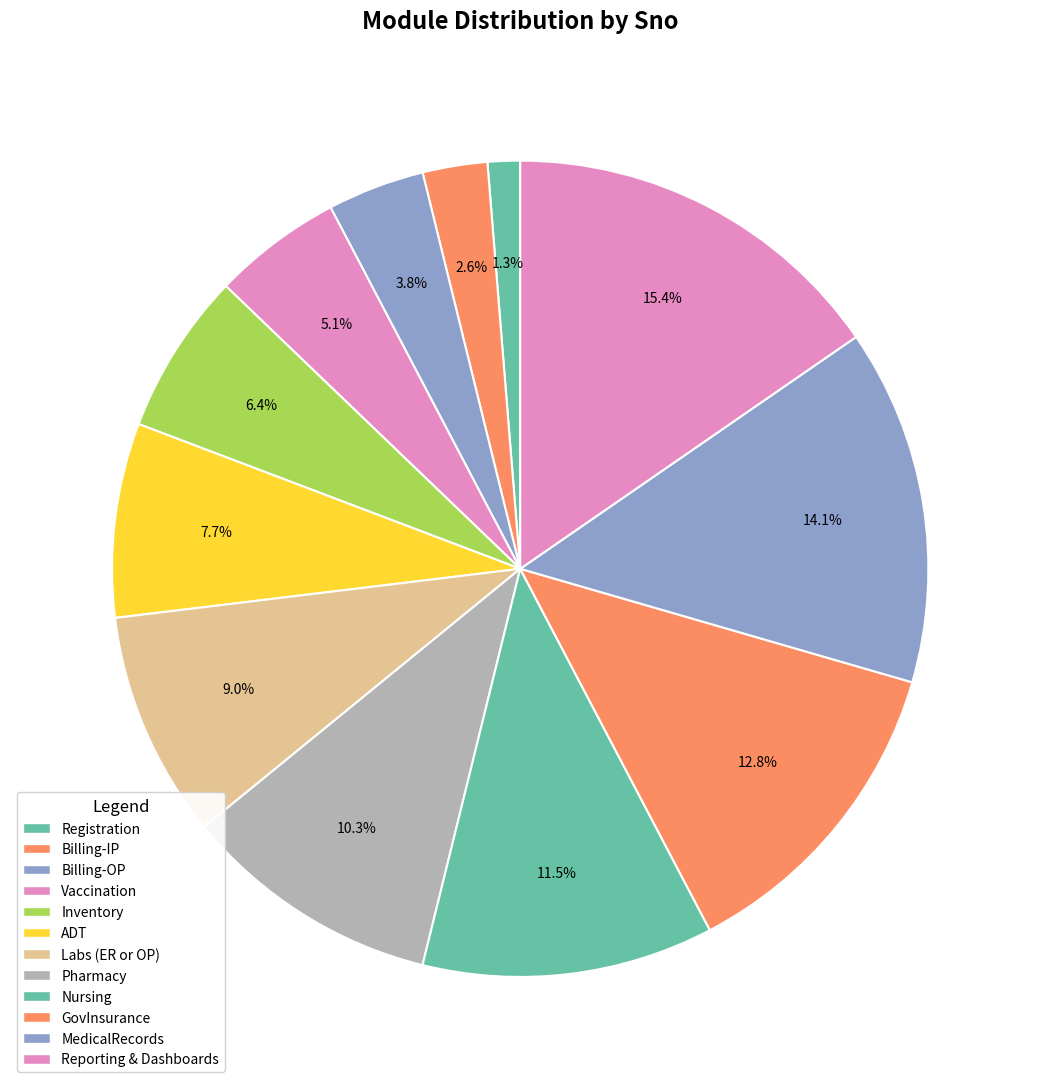

To the nearest percent, what is the combined percentage of GovInsurance and Nursing?

24%